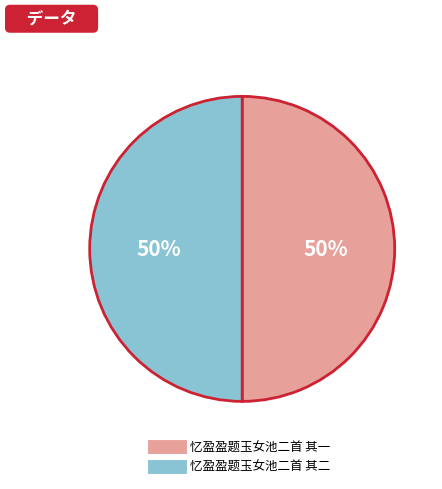

Approximately how many times larger is the value at 忆盈盈题玉女池二首 其二 compared to 忆盈盈题玉女池二首 其一?

1.0